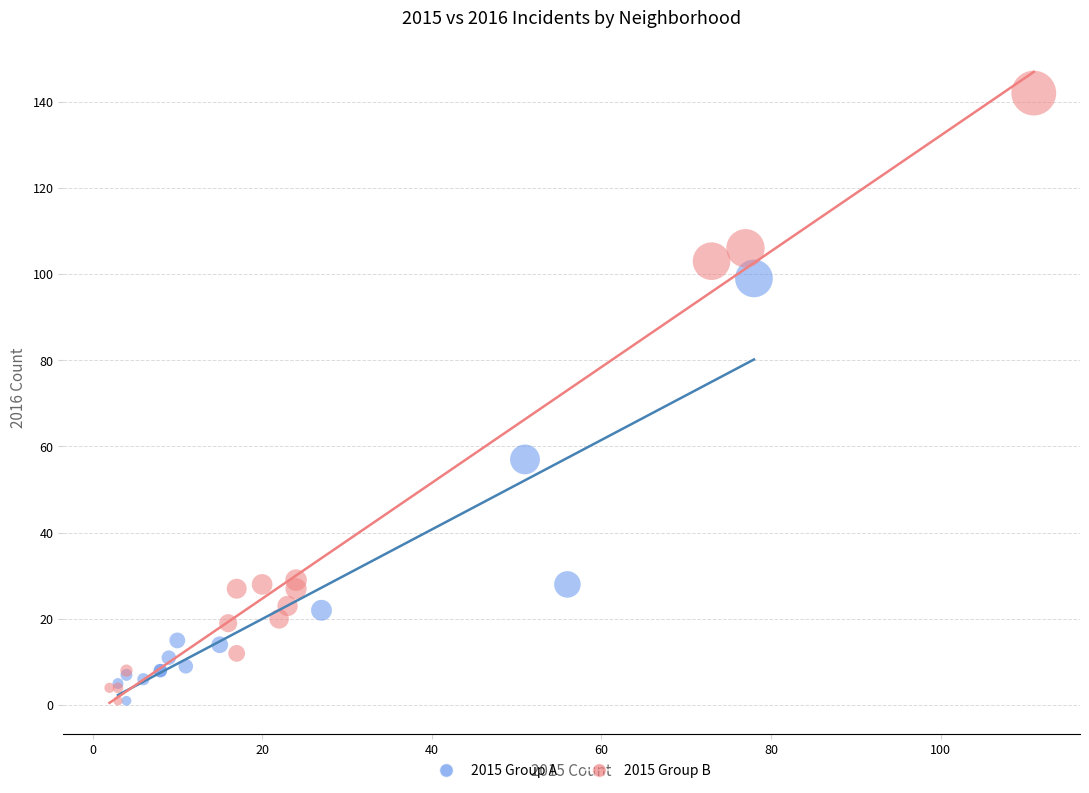

Which series has the widest spread of Y values?

2015 Group B